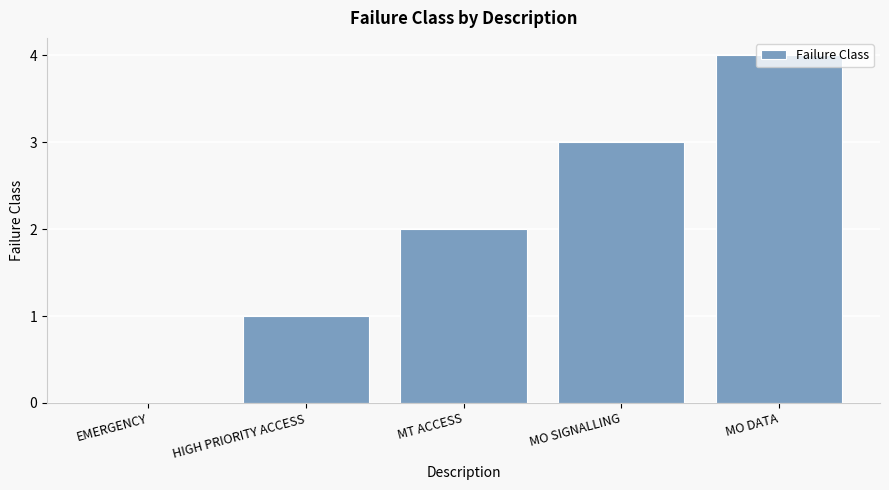

Are the bars horizontal?

No